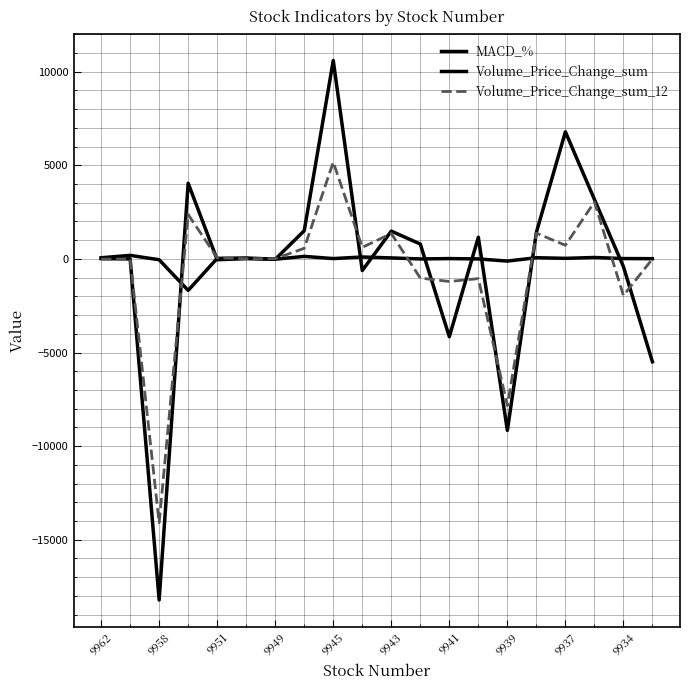

Rank the series by their average value, from lowest to highest.

Volume_Price_Change_sum_12, Volume_Price_Change_sum, MACD_%